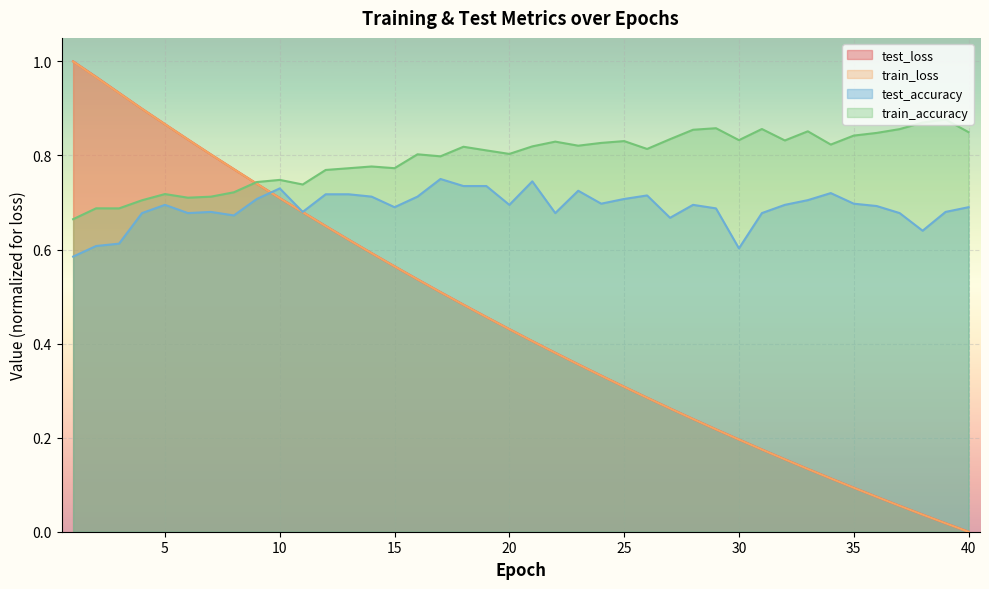

True or false: test_loss has more than 1 points higher than both neighbors.

False